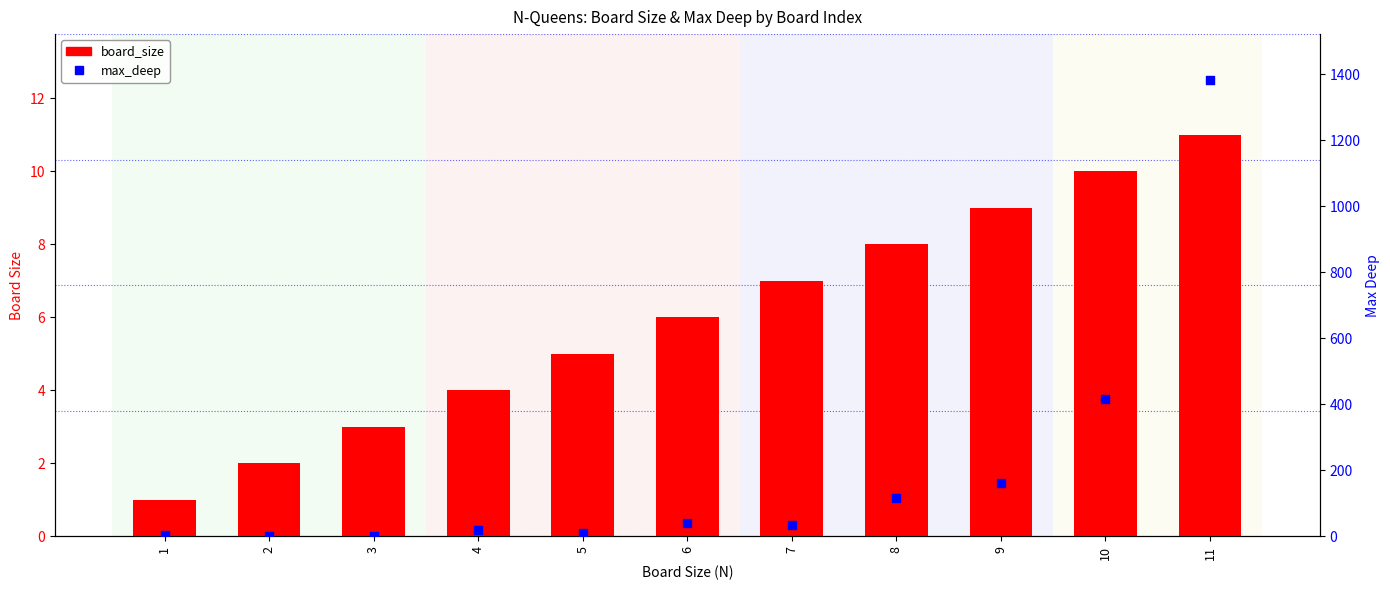

Which series has the largest total across all categories?

max_deep